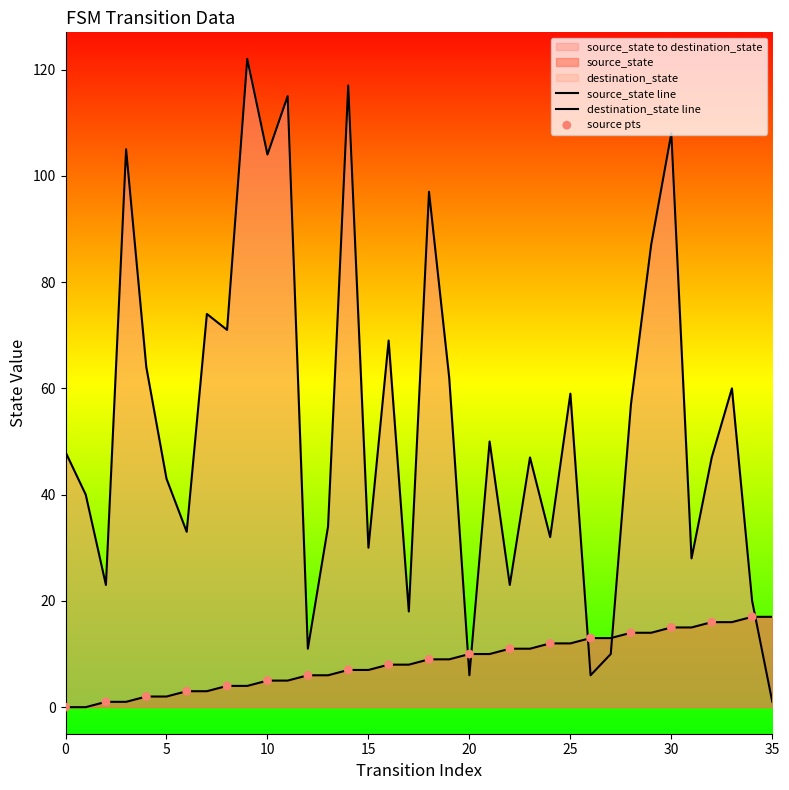

Which series has the largest Y range (max minus min)?

destination_state